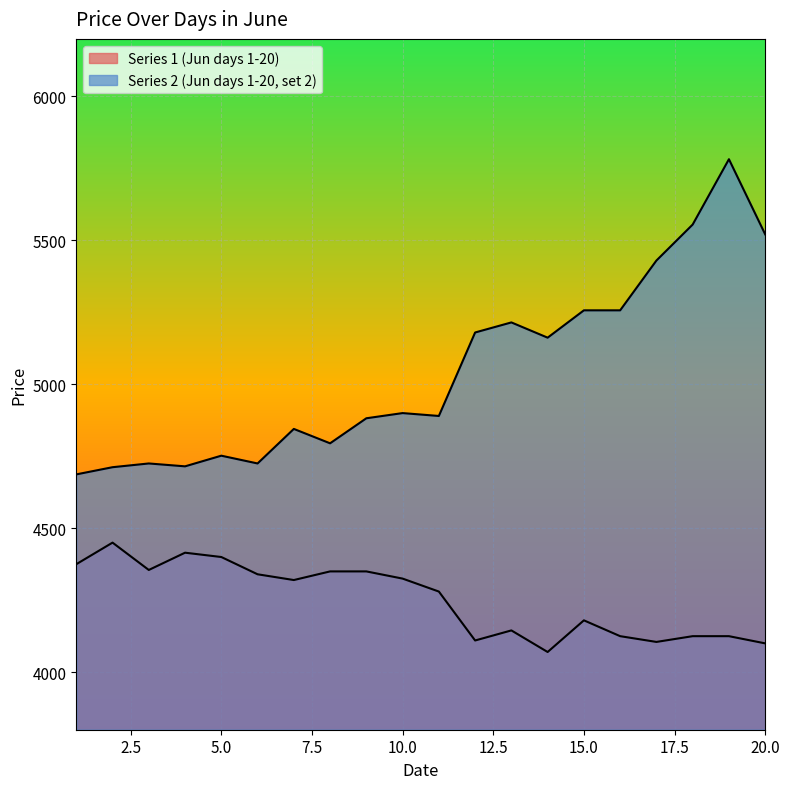

Reading left to right, transcribe all the data shown in this chart.

Series 1 (Jun days 1-20): 1=4375	2=4450	3=4355	4=4415	5=4400	6=4340	7=4320	8=4350	9=4350	10=4325	11=4280	12=4110	13=4145	14=4070	15=4180	16=4125	17=4105	18=4125	19=4125	20=4100
Series 2 (Jun days 1-20, set 2): 1=4687	2=4712	3=4725	4=4715	5=4752	6=4725	7=4845	8=4795	9=4882	10=4900	11=4890	12=5180	13=5215	14=5162	15=5257	16=5257	17=5430	18=5555	19=5782	20=5521